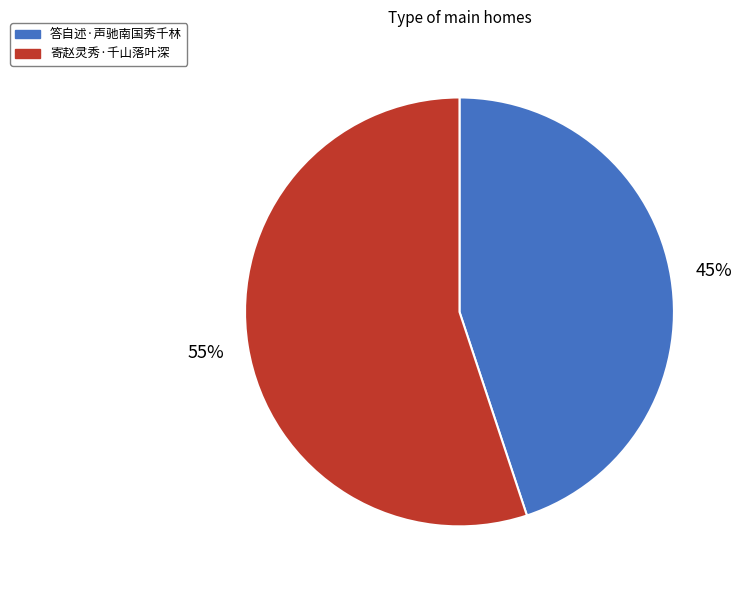

What is the smallest slice in the pie chart?

答自述·声驰南国秀千林